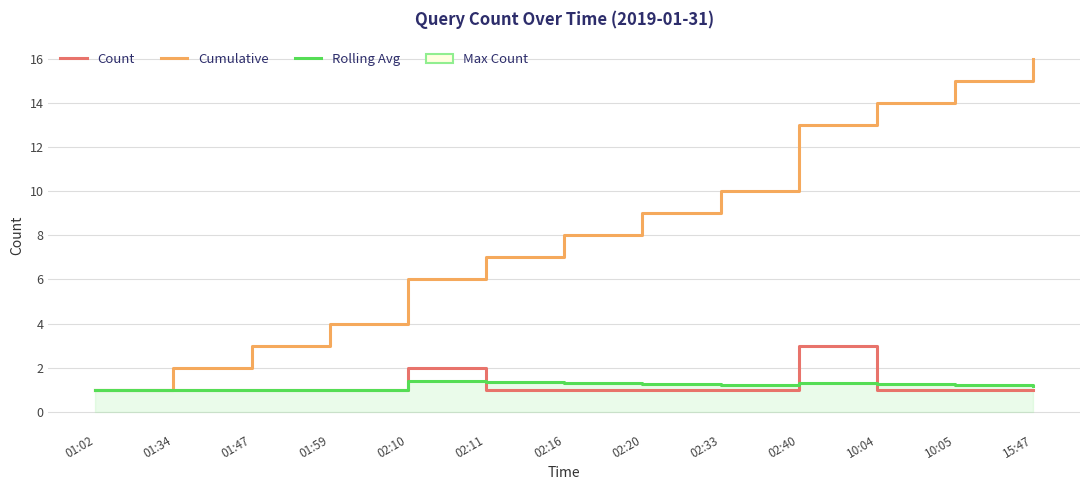

How many distinct data groups are displayed?

3